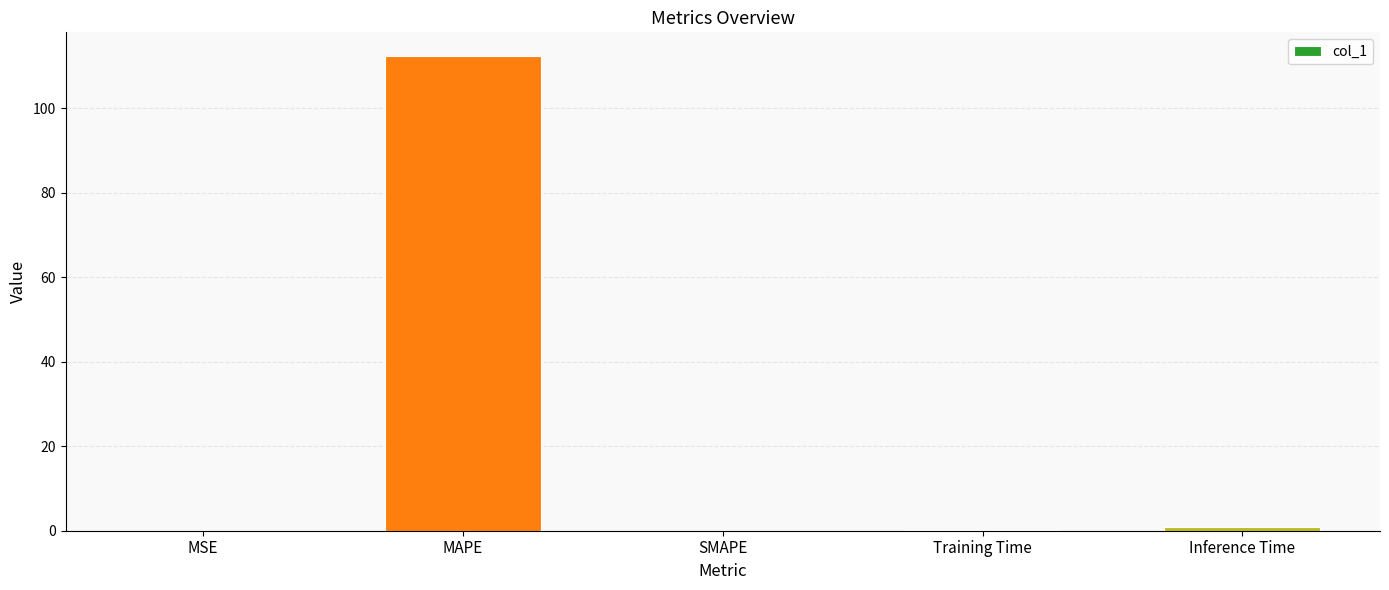

What is the sum of all values?

113.5